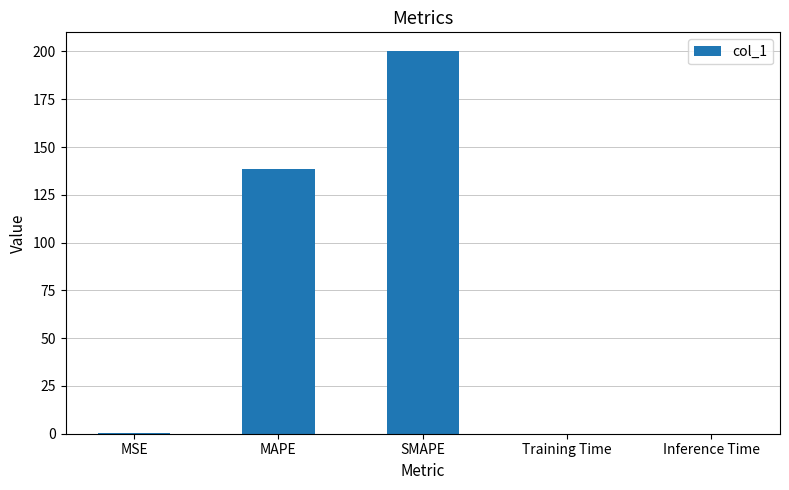

Where is the data nearest to the value 100?

MAPE